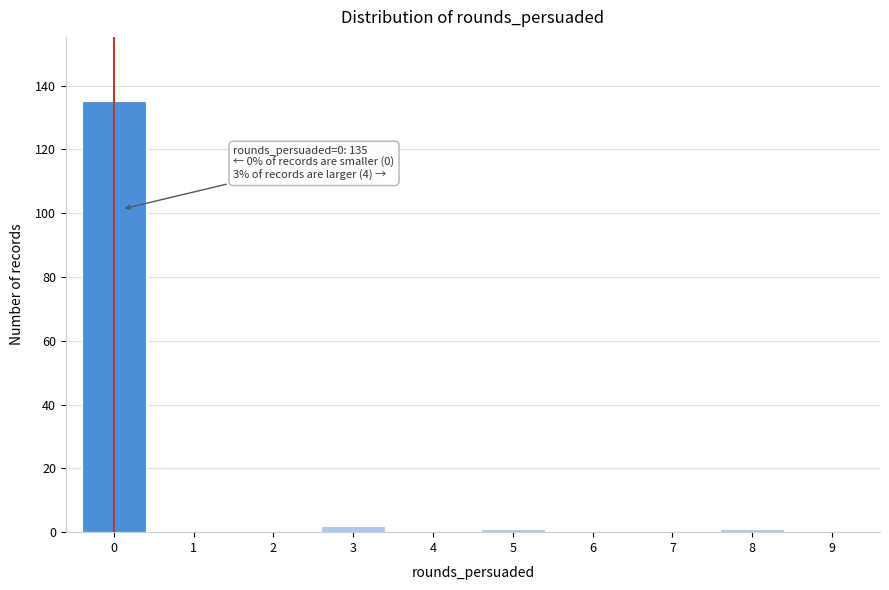

Reading left to right, extract all data points from this chart.

0=135	1=0	2=0	3=2	4=0	5=1	6=0	7=0	8=1	9=0